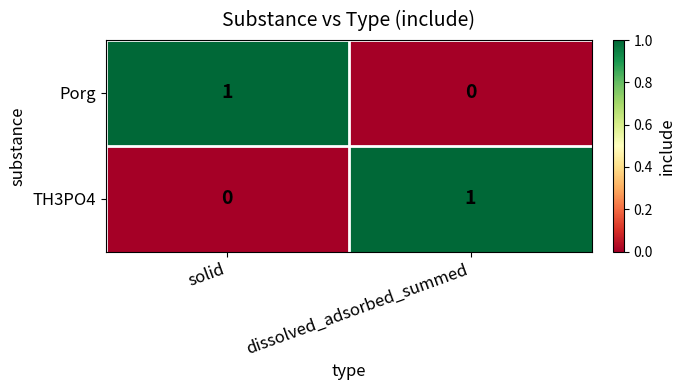

Which category has the highest value in the Porg series?

solid